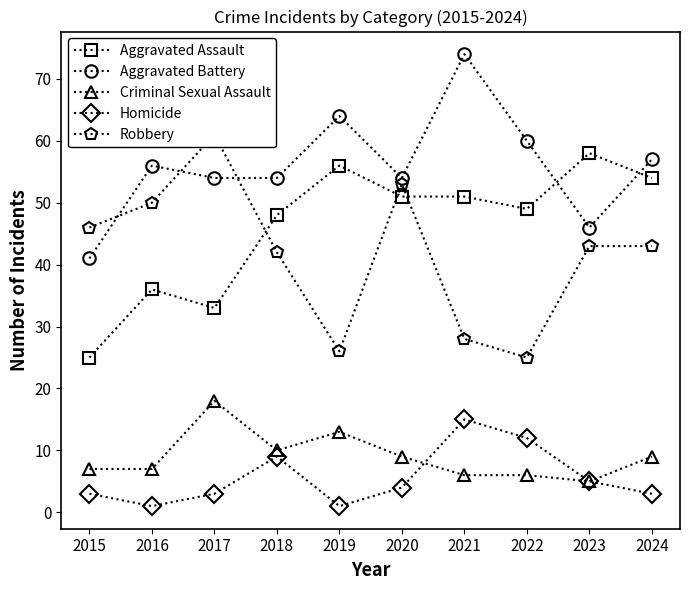

Is it true that Aggravated Assault equals 85 at 2021?

False